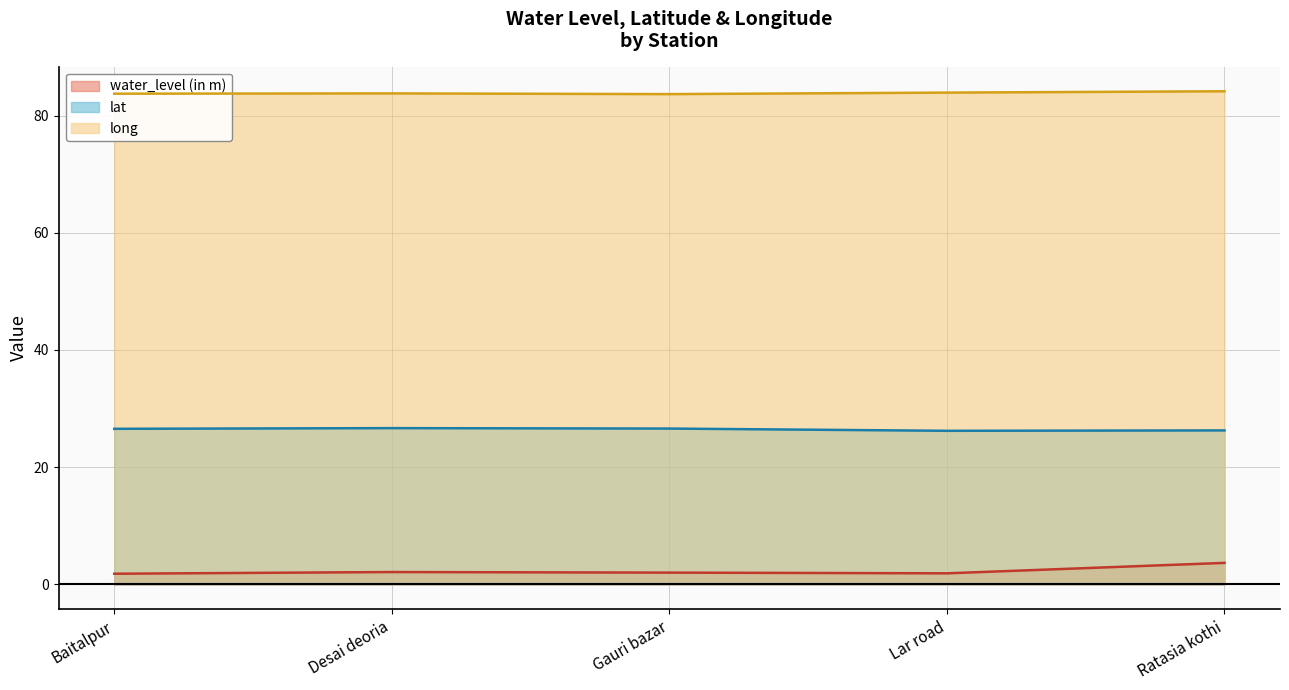

What is the label of the 3rd point from the right?

Gauri bazar